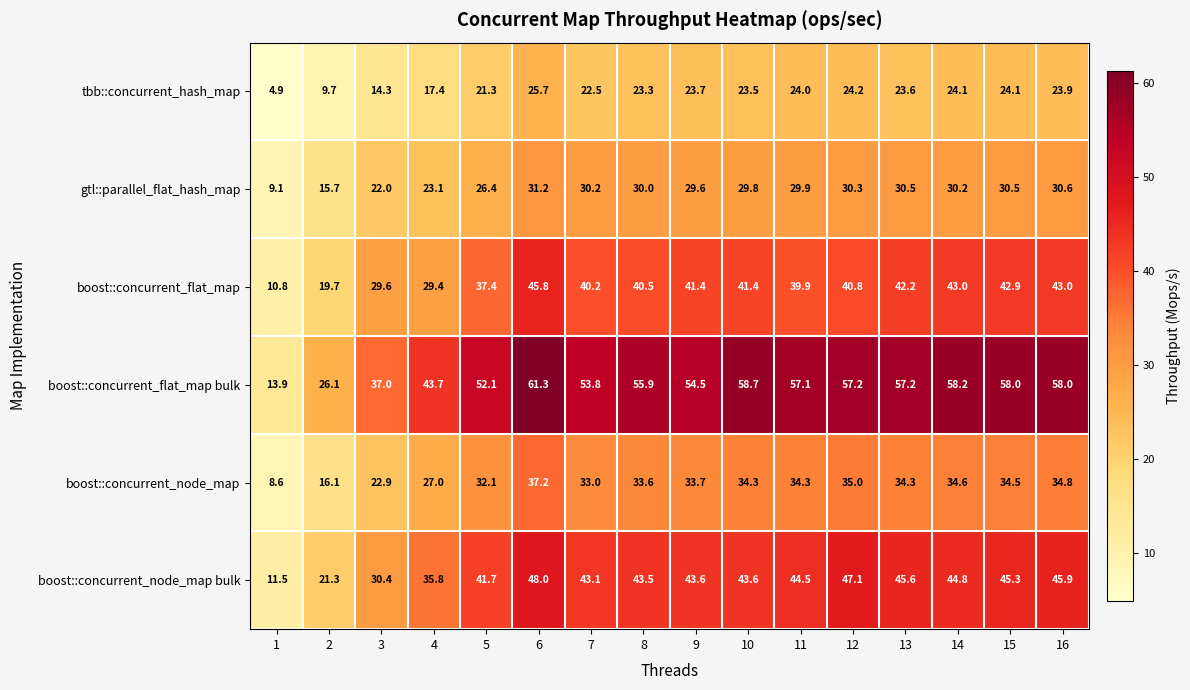

Rank the series by their maximum value, from highest to lowest.

boost::concurrent_flat_map bulk, boost::concurrent_node_map bulk, boost::concurrent_flat_map, boost::concurrent_node_map, gtl::parallel_flat_hash_map, tbb::concurrent_hash_map